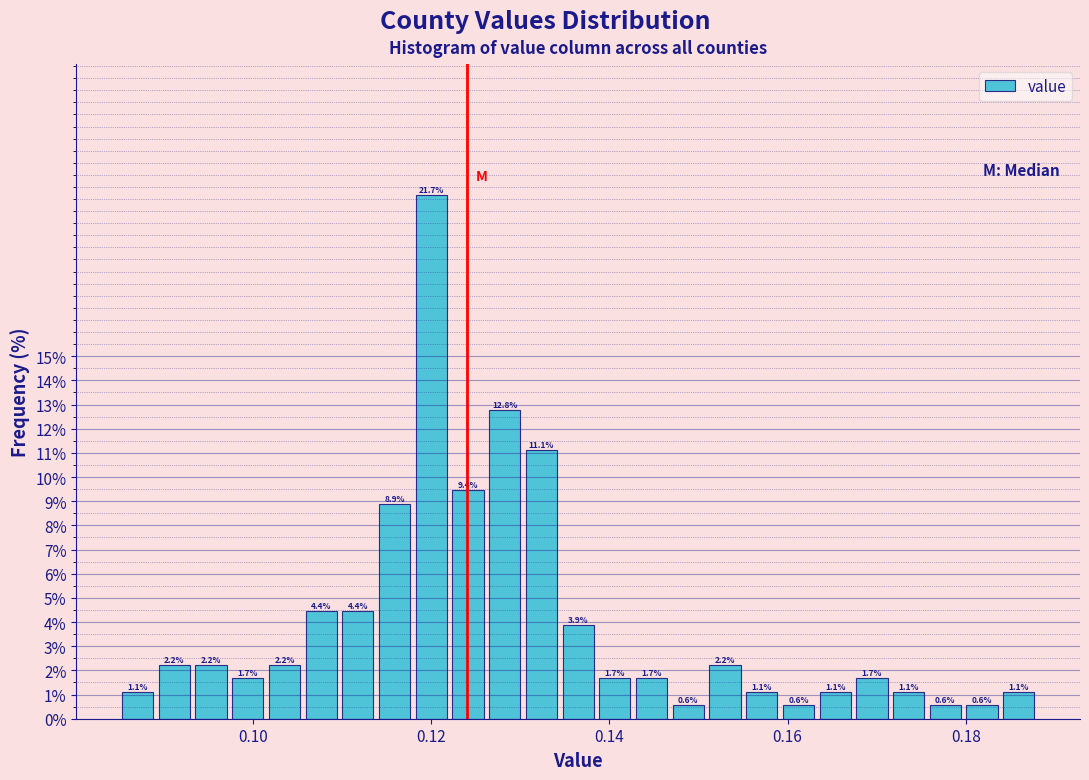

Read against the x-axis, roughly where is the centre of the tallest bar?

0.120